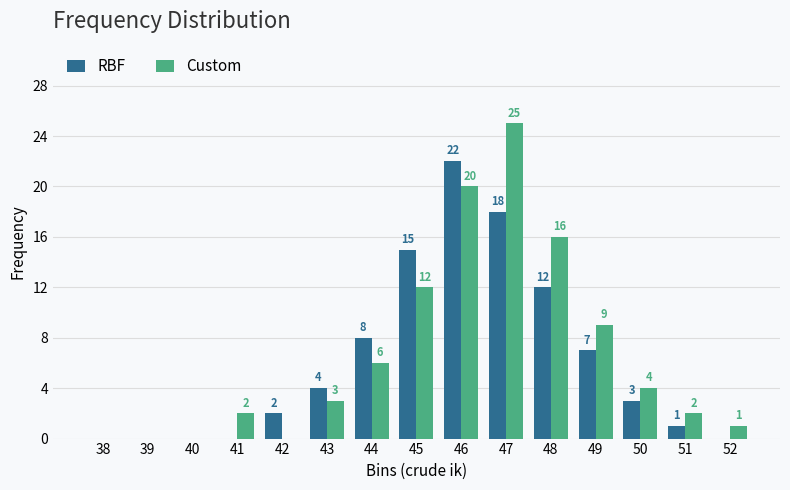

Between 39 and 43, which series saw the biggest shift?

RBF